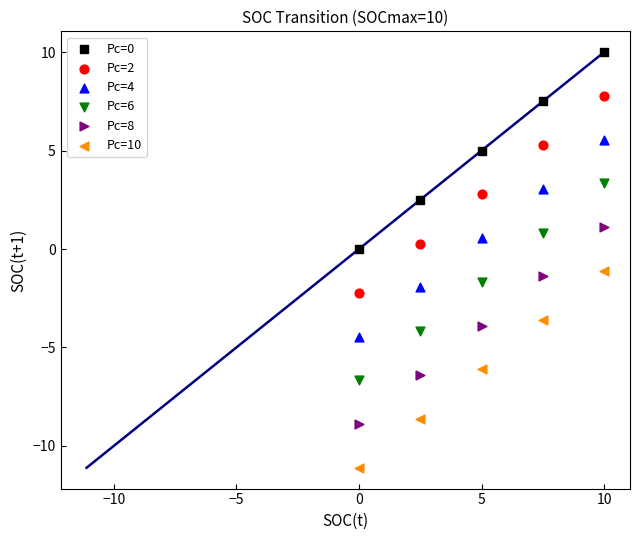

Across all data points, what is the range of Y values (max minus min)?

21.1